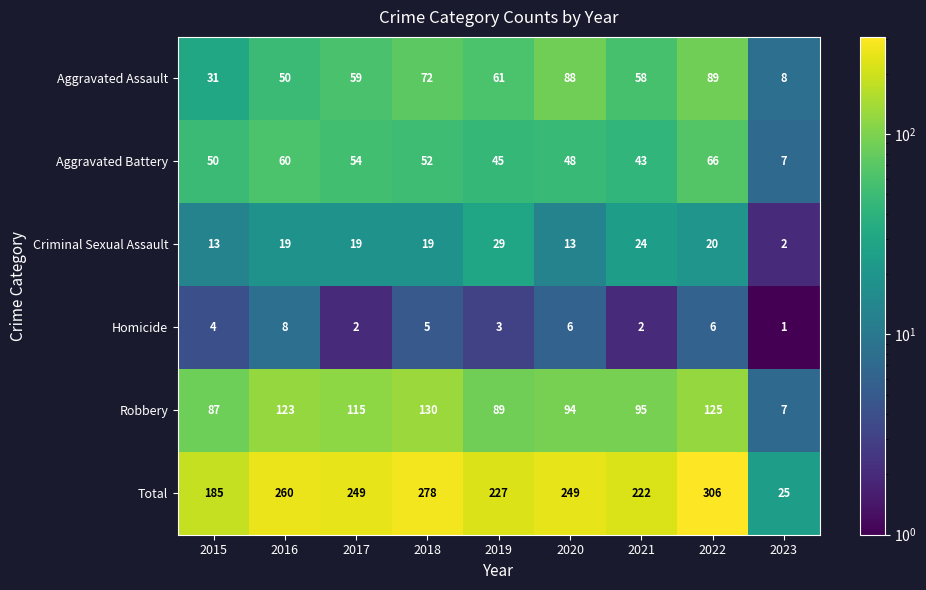

Is it true that Total equals 37 at 2015?

False